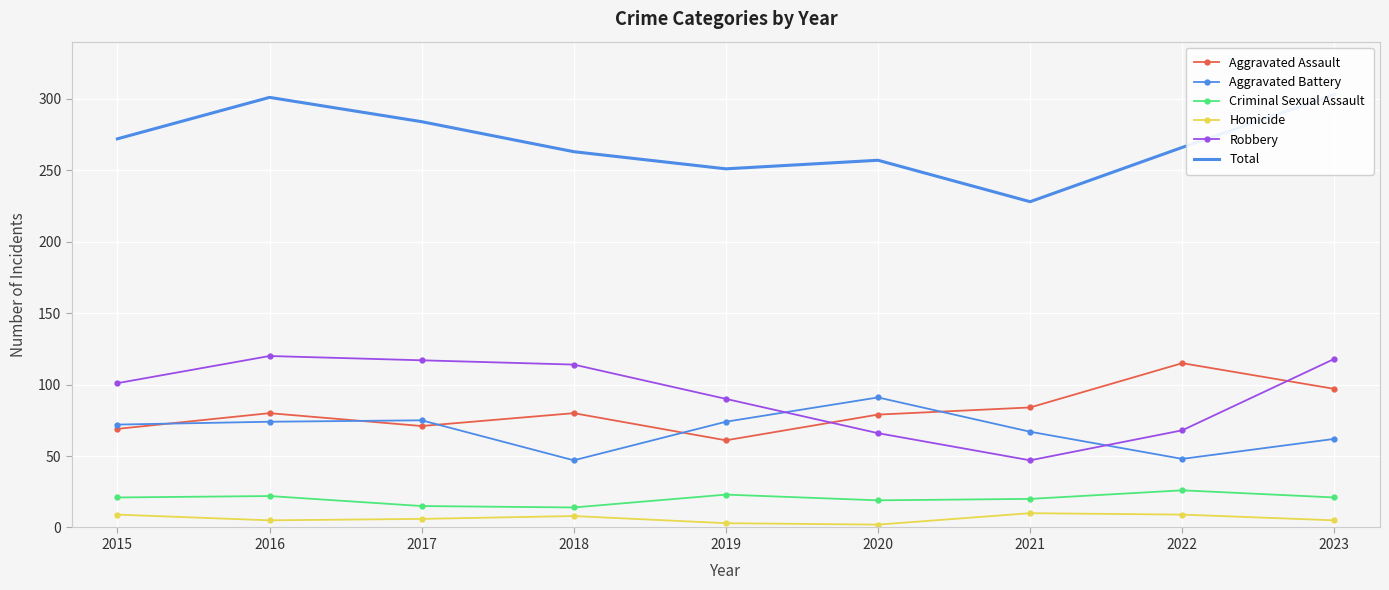

At which category is the sum across all series the highest?

2023